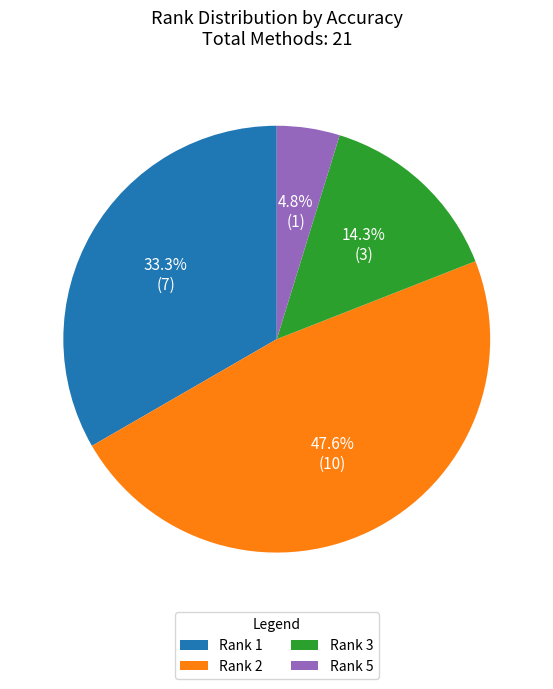

What percentage is the Rank 1 slice, to the nearest percent?

33%